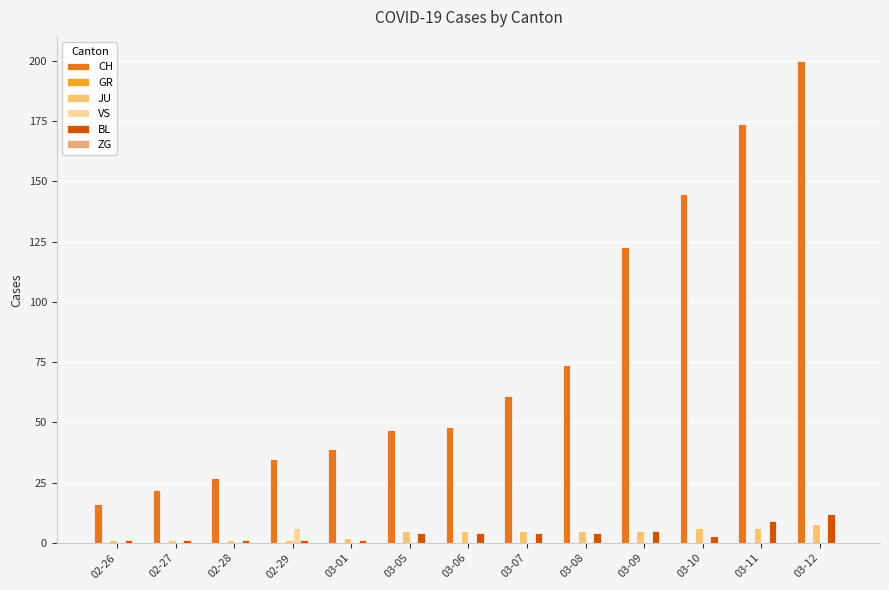

Reading left to right, extract all data points from this chart.

CH: 16	22	27	35	39	47	48	61	74	123	145	174	200
GR: 0	0	0	0	0	0	0	0	0	0	0	0	0
JU: 1	1	1	1	2	5	5	5	5	5	6	6	8
VS: 0	0	0	6	0	0	0	0	0	0	0	0	0
BL: 1	1	1	1	1	4	4	4	4	5	3	9	12
ZG: 0	0	0	0	0	0	0	0	0	0	0	0	0